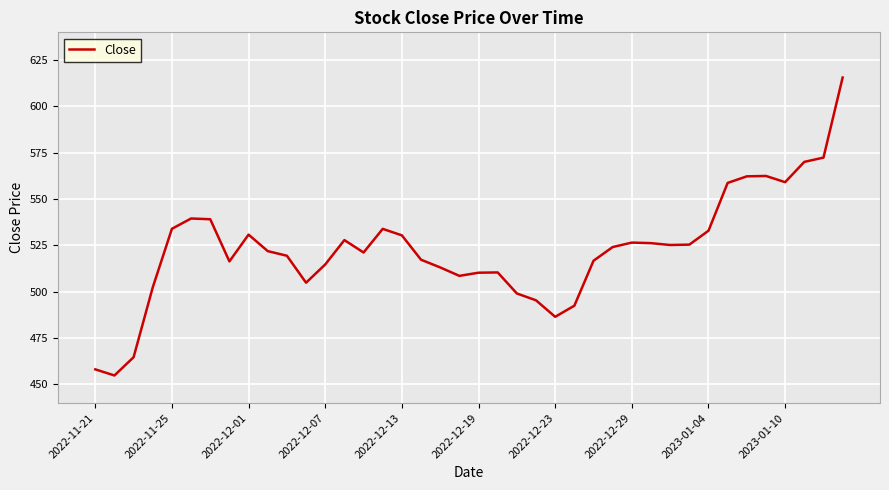

What is the maximum value shown in the chart?

615.6